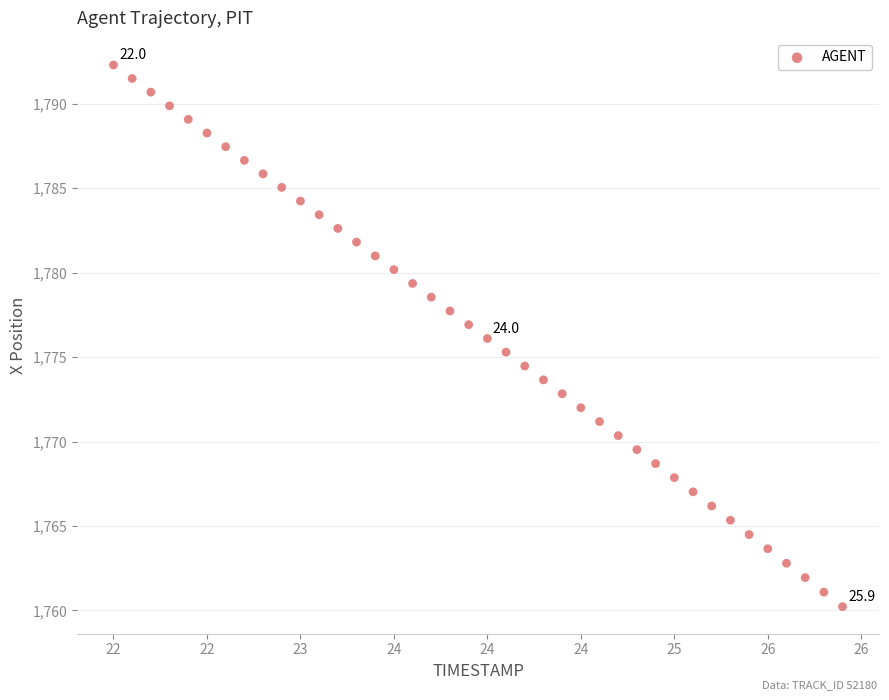

What is the range of X values (max minus min)?

3.9